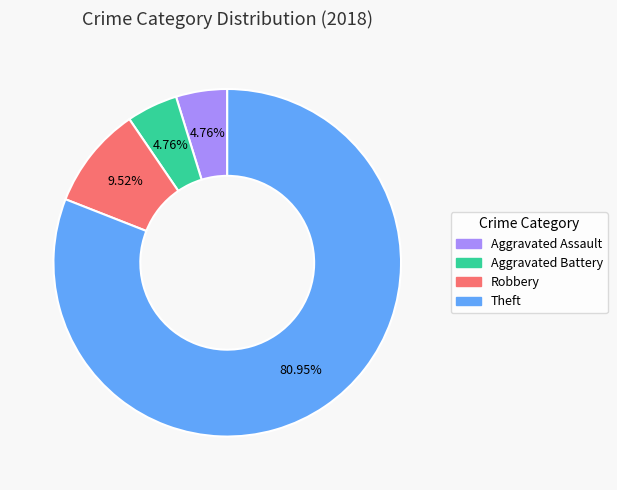

The Aggravated Assault slice represents 18% of the pie. True or false?

False